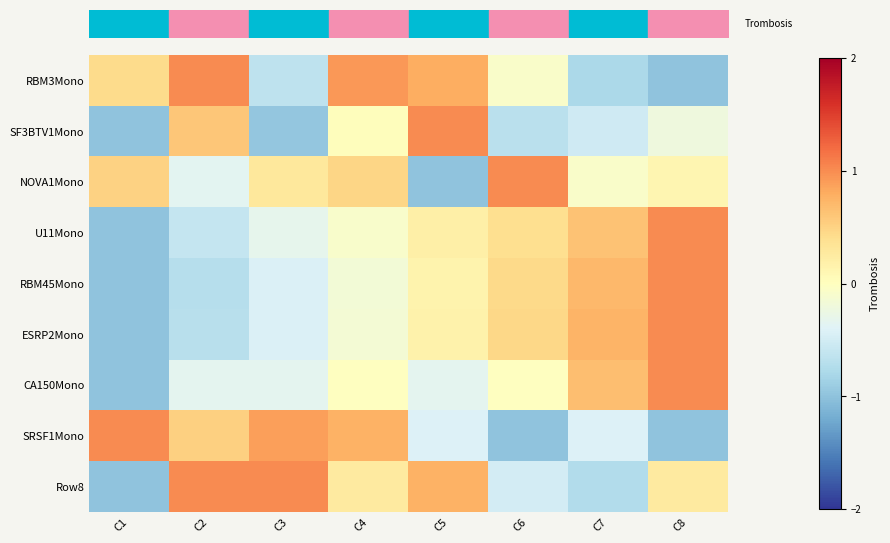

What is the minimum value shown in the chart?

-1.0